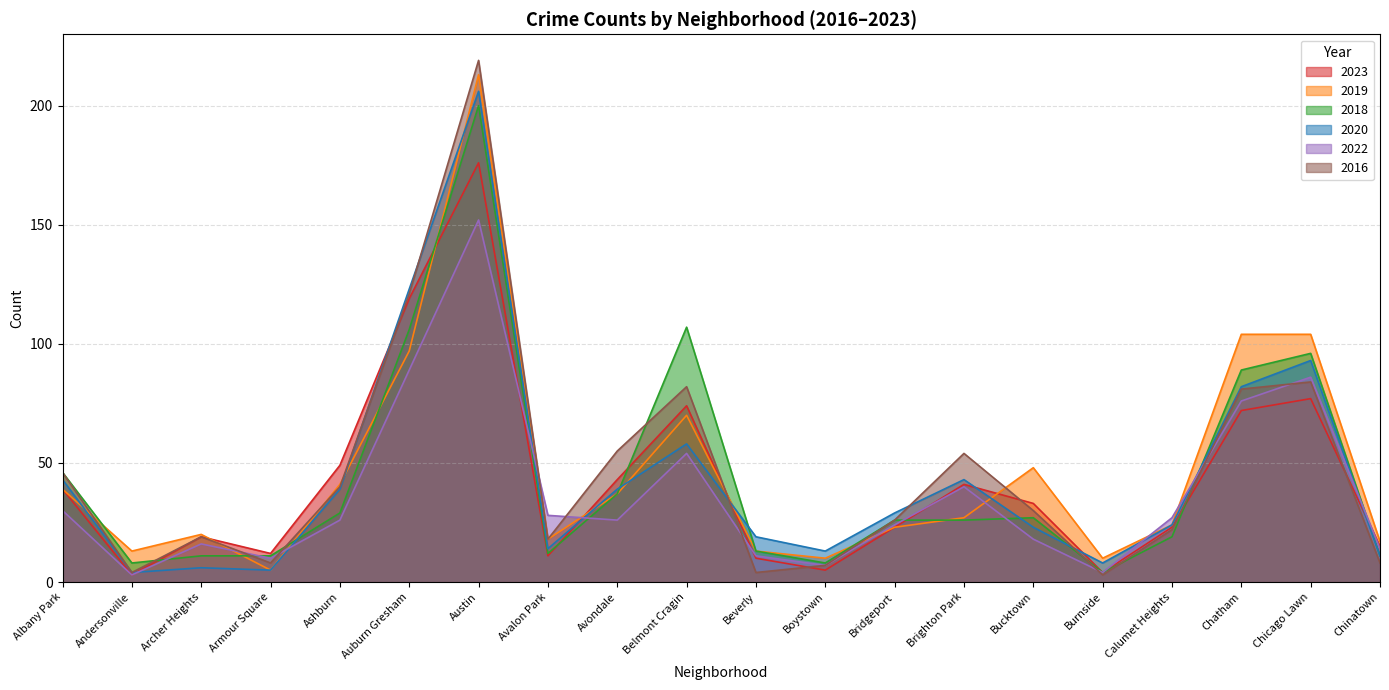

Reading left to right, extract all data points from this chart.

2023: 39	3	19	12	49	119	176	11	43	74	10	5	23	41	33	4	23	72	77	15
2019: 39	13	20	5	41	97	213	18	37	70	13	10	23	27	48	10	24	104	104	17
2018: 46	8	11	11	29	106	200	12	37	107	13	8	26	26	27	4	19	89	96	11
2020: 43	4	6	5	39	123	206	14	39	58	19	13	29	43	23	8	24	82	93	11
2022: 30	3	16	10	26	89	152	28	26	54	11	7	24	40	18	4	27	76	86	14
2016: 46	4	19	8	40	121	219	18	55	82	4	7	26	54	30	3	22	81	84	8